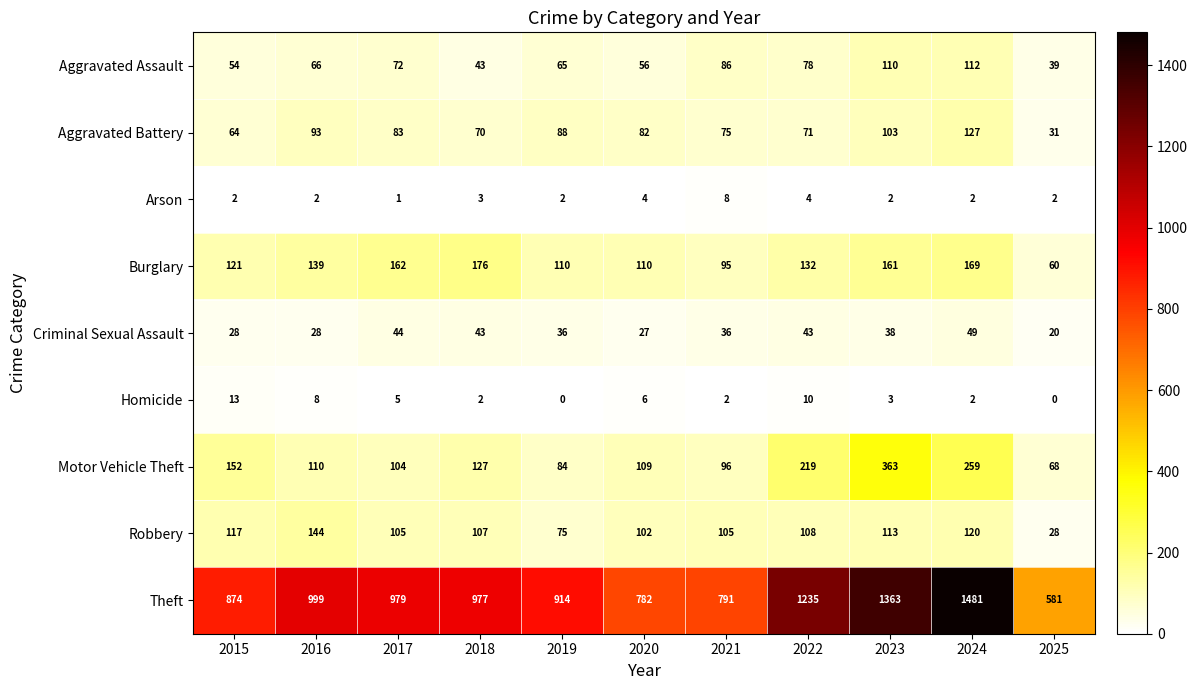

At 2023, list the series in order from smallest to largest.

Arson, Homicide, Criminal Sexual Assault, Aggravated Battery, Aggravated Assault, Robbery, Burglary, Motor Vehicle Theft, Theft